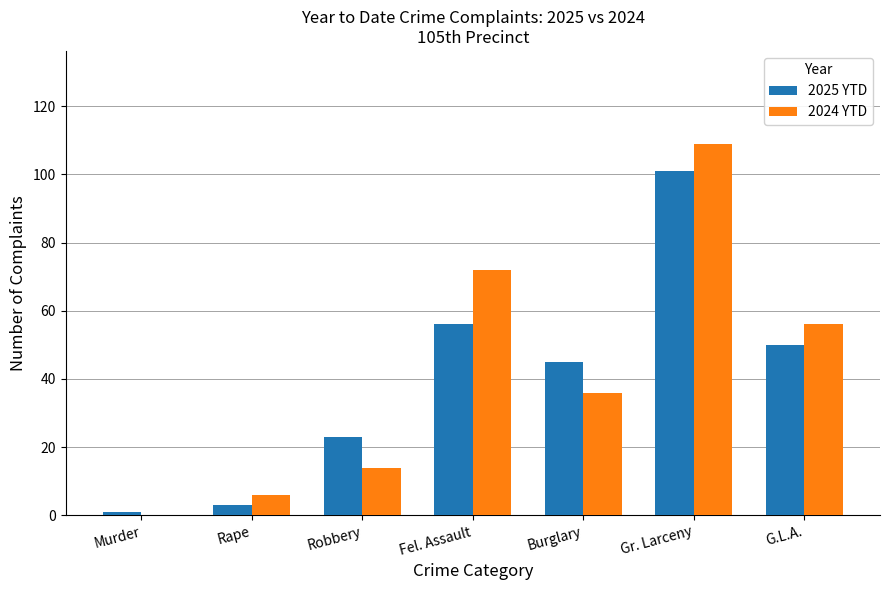

The value of 2024 YTD at Fel. Assault is 104. True or false?

False